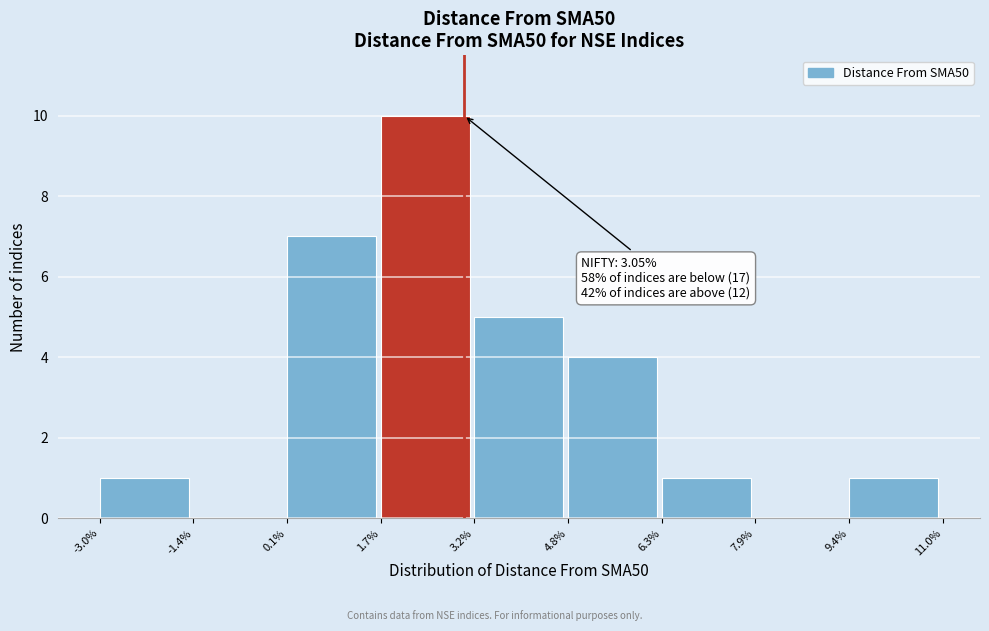

Which range on the x-axis has the tallest bar?

1.7% to 3.2%